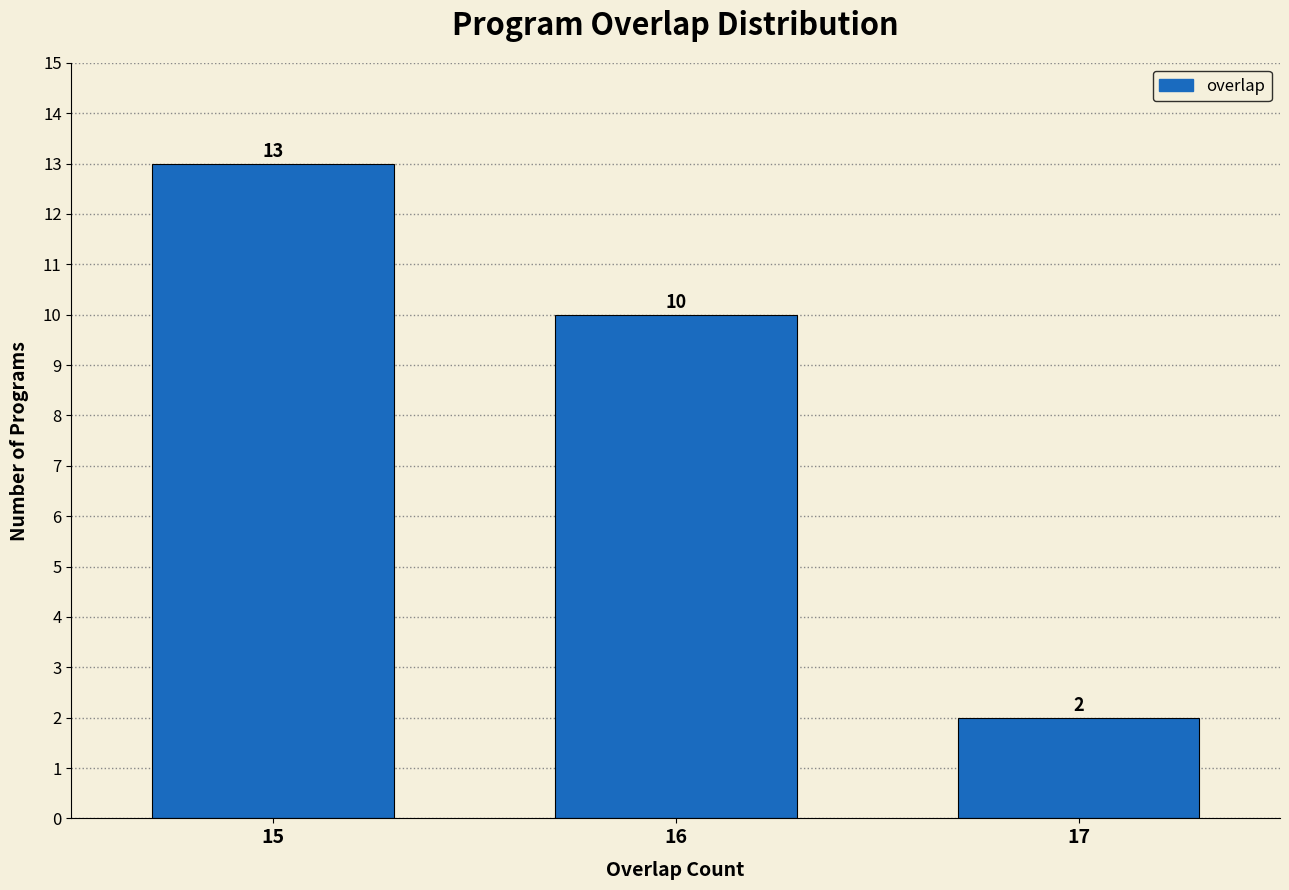

Reading left to right, list all the values displayed in this chart.

13	10	2